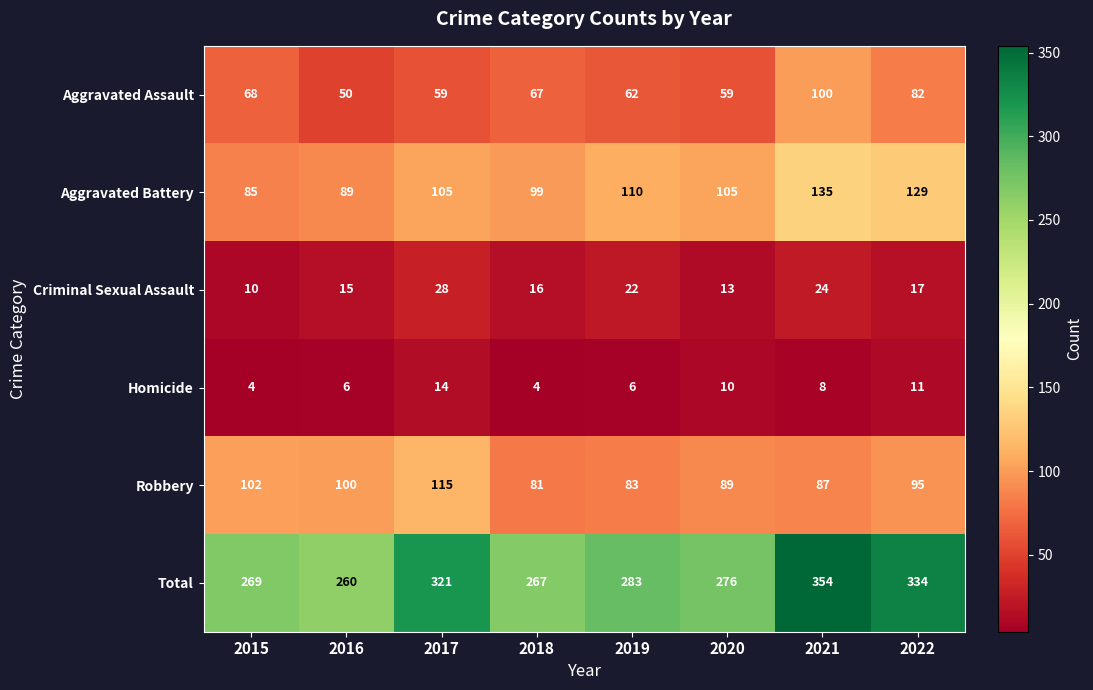

At which category is the sum across all series the highest?

2021